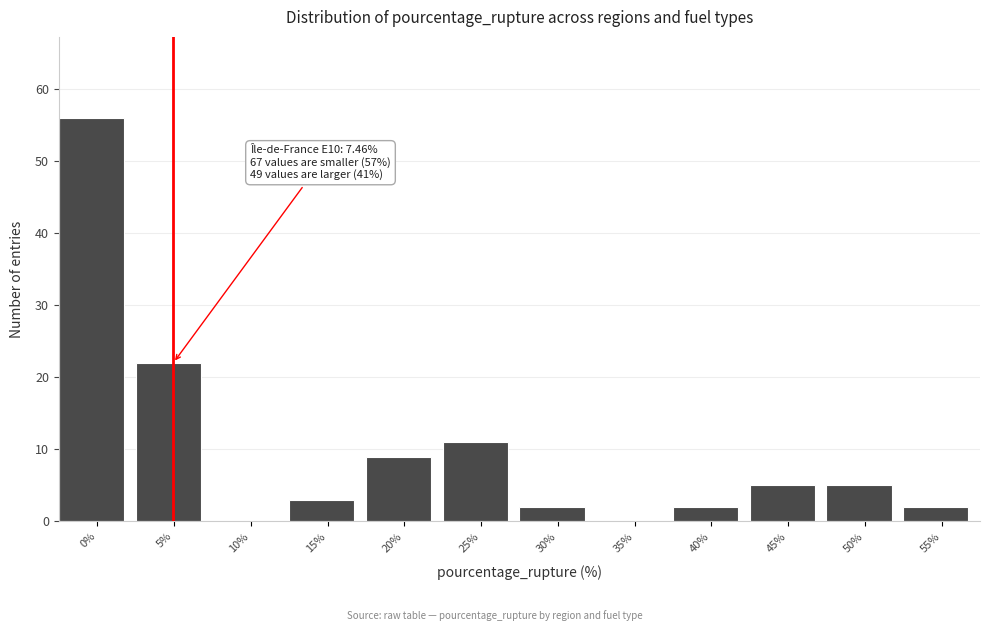

Reading left to right, list all the values displayed in this chart.

0%=56	5%=22	10%=0	15%=3	20%=9	25%=11	30%=2	35%=0	40%=2	45%=5	50%=5	55%=2